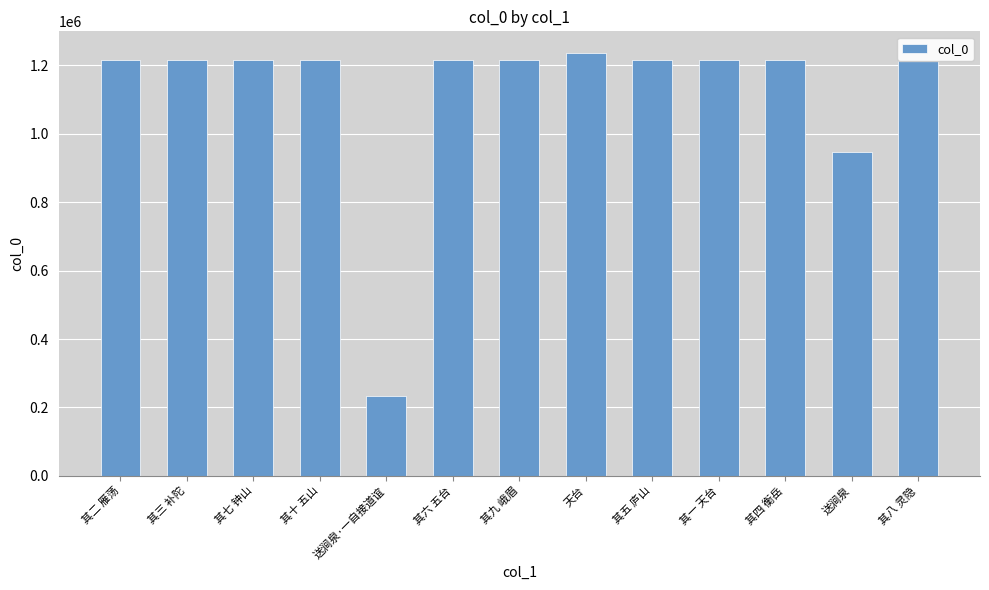

Does the chart contain any negative values?

No